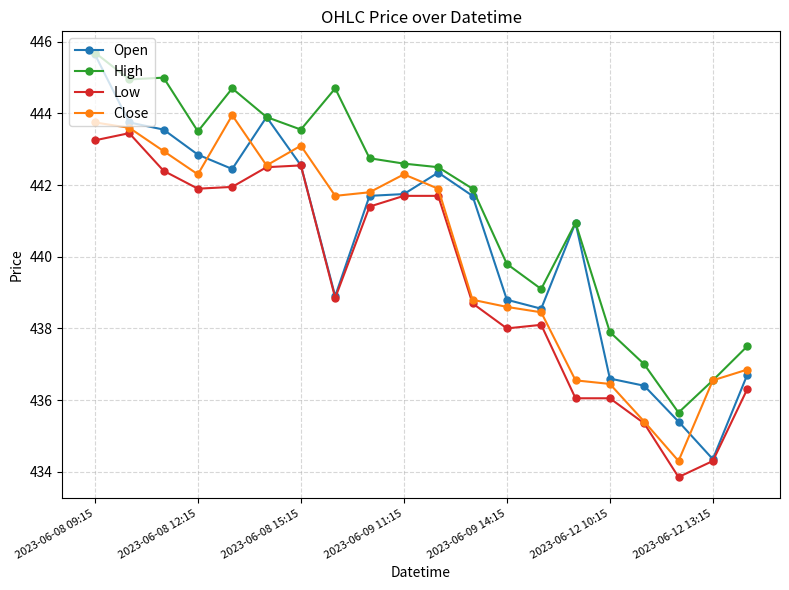

Which series has the widest spread of values?

Open